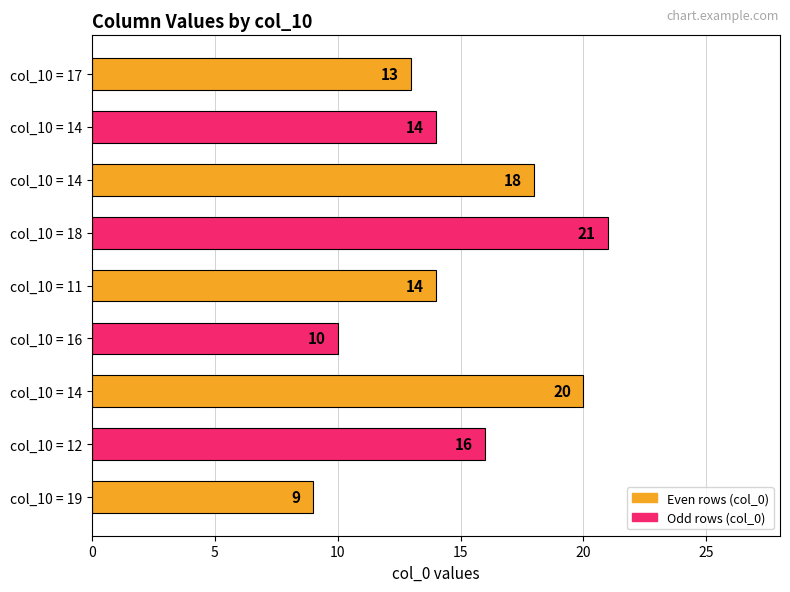

How many distinct data groups are displayed?

1